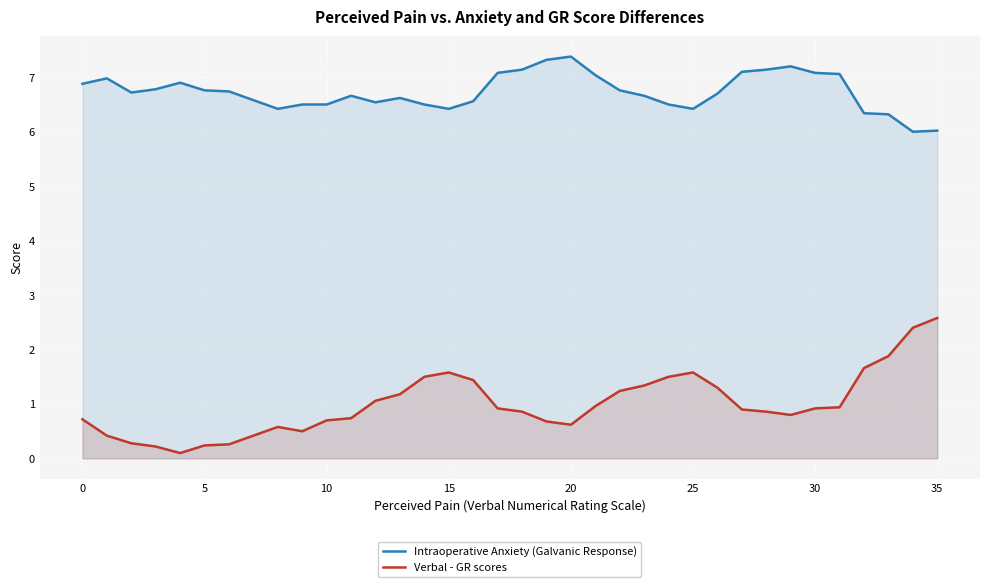

What is the lowest value of the Intraoperative Anxiety (Galvanic Response) series?

6.0